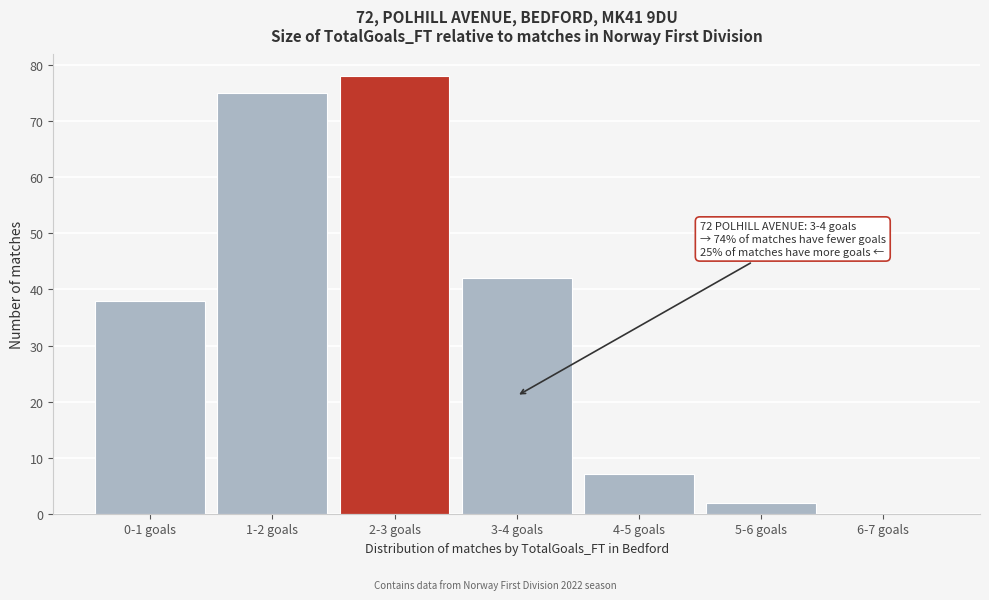

Reading left to right, list all the values displayed in this chart.

0-1 goals=38	1-2 goals=75	2-3 goals=78	3-4 goals=42	4-5 goals=7	5-6 goals=2	6-7 goals=0